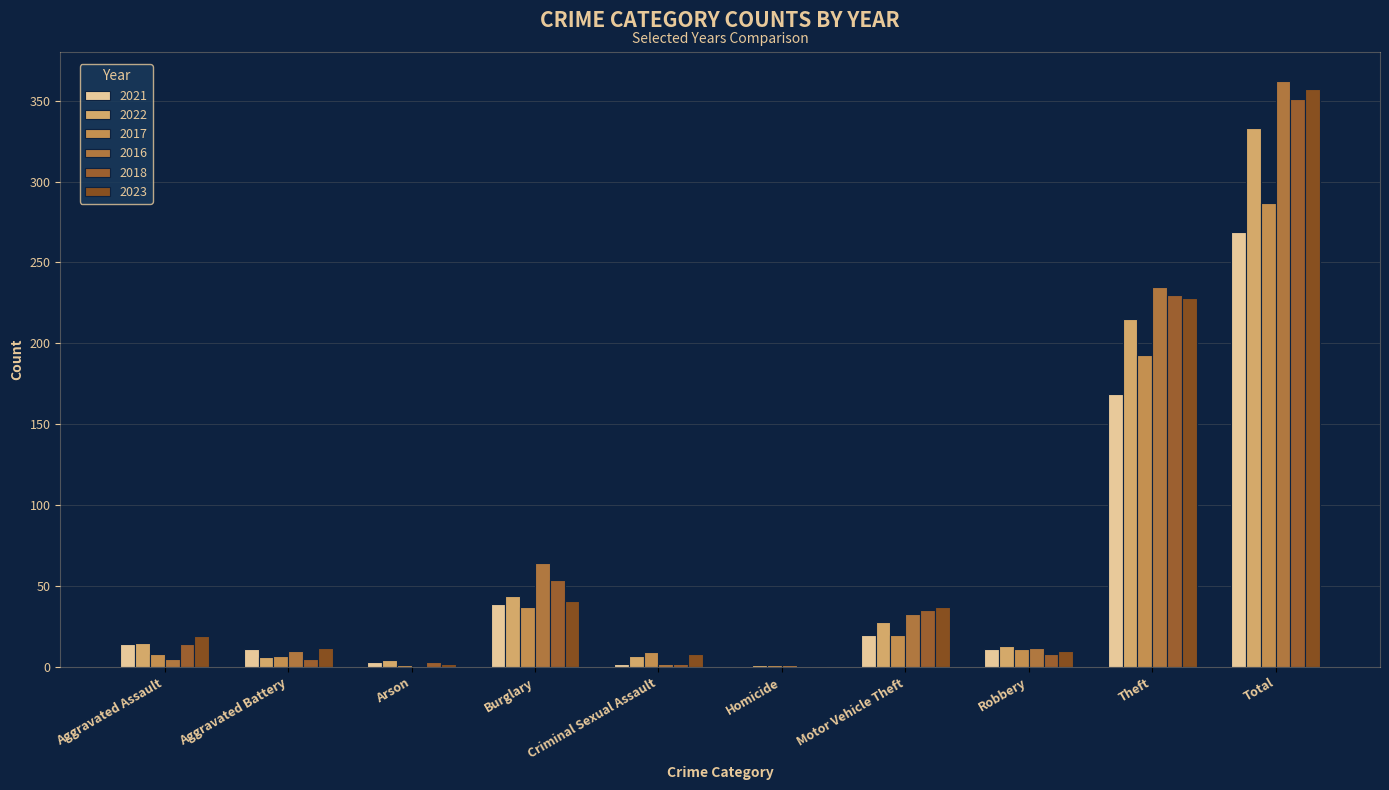

What is the average value of the 2022 series?

67